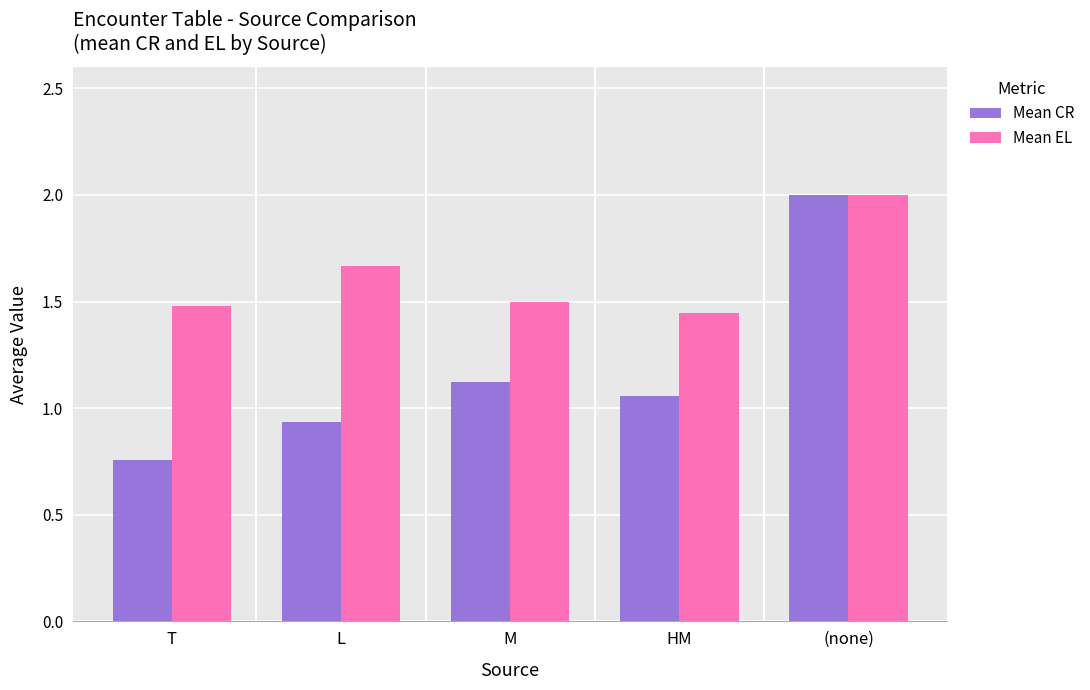

What is the sum of the Mean EL values at M and HM?

2.9